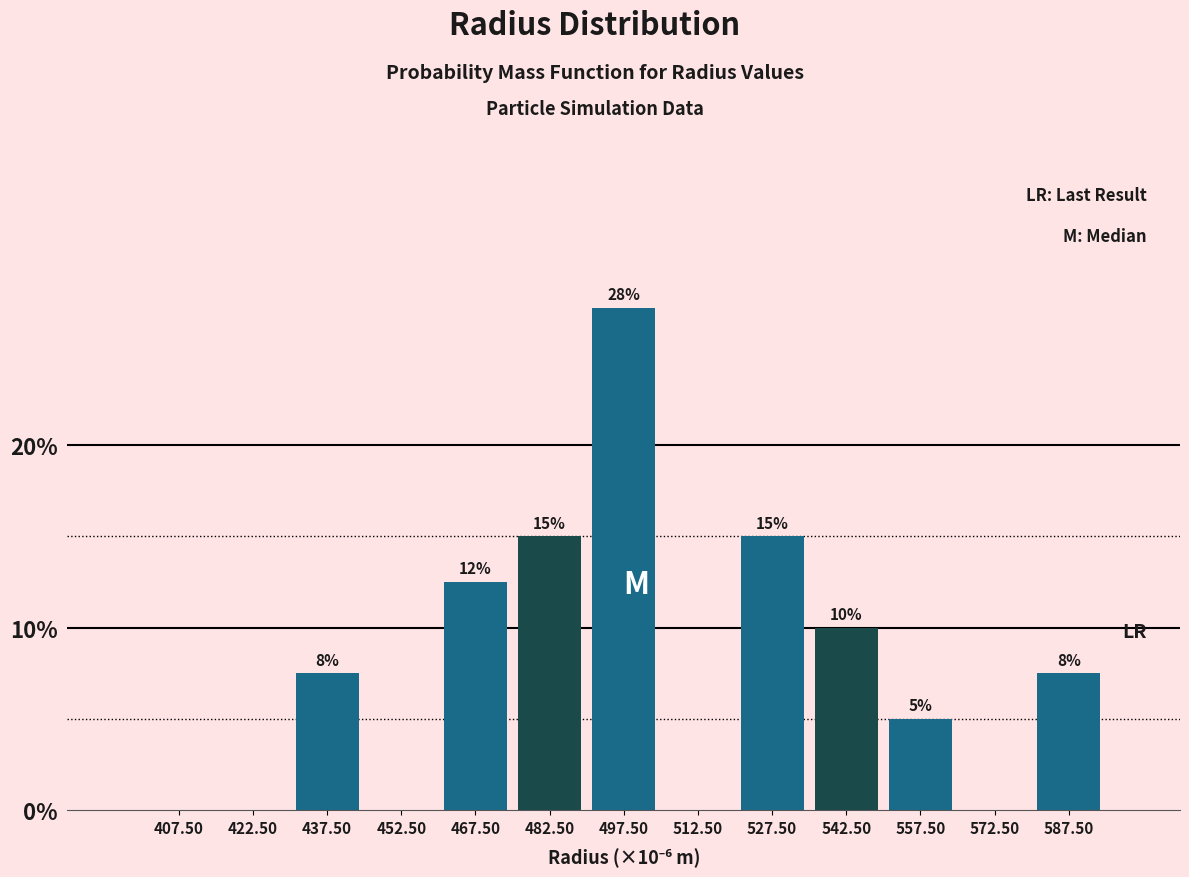

True or false: the data shows 3.7 at 542.50.

False